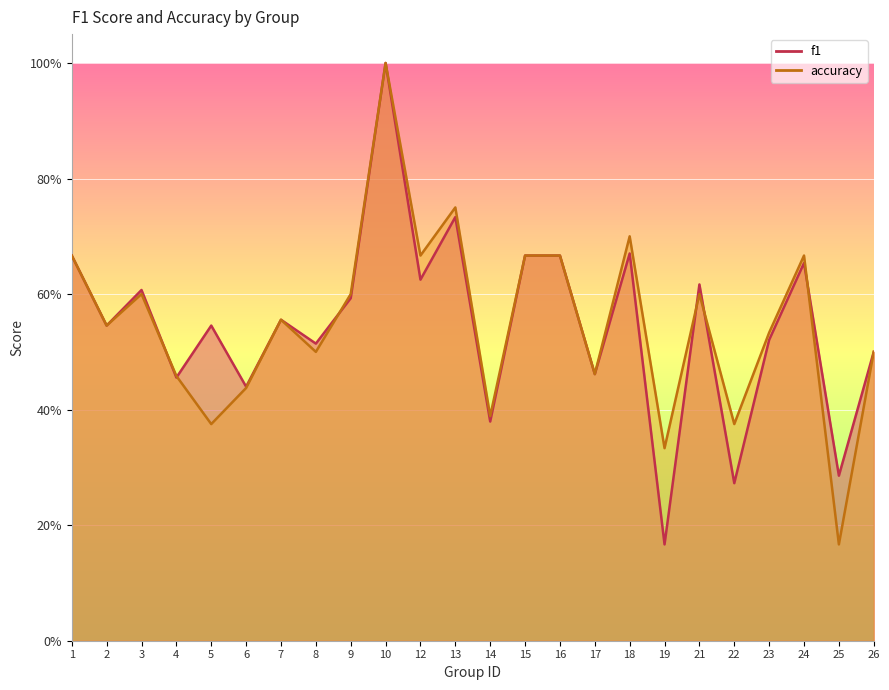

What is the difference between the maximum and second lowest values in the accuracy series?

0.7